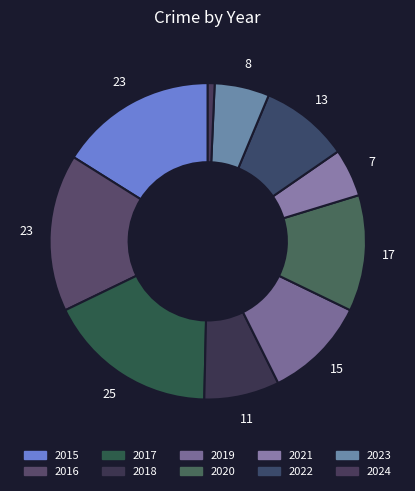

To the nearest percent, what portion does 2023 represent?

6%